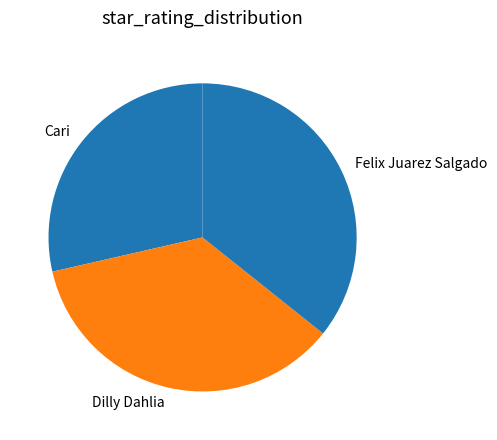

Do Felix Juarez Salgado and Dilly Dahlia together represent more than half of the pie?

Yes